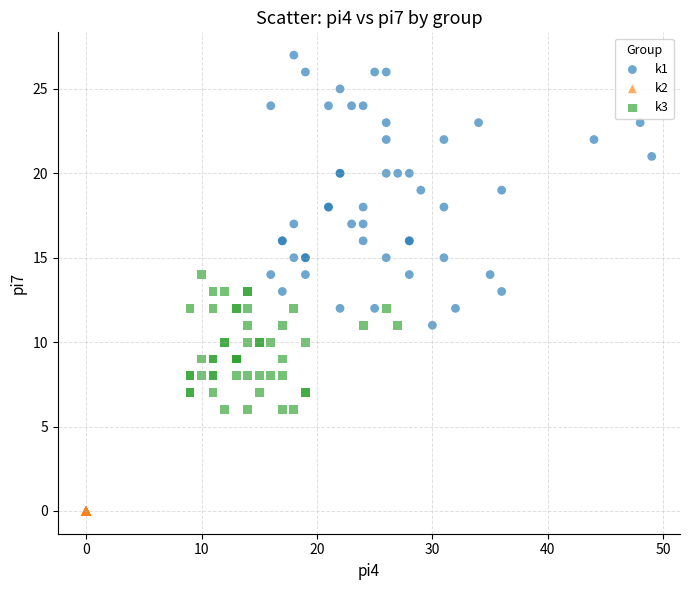

Which series reaches the minimum Y coordinate?

k2